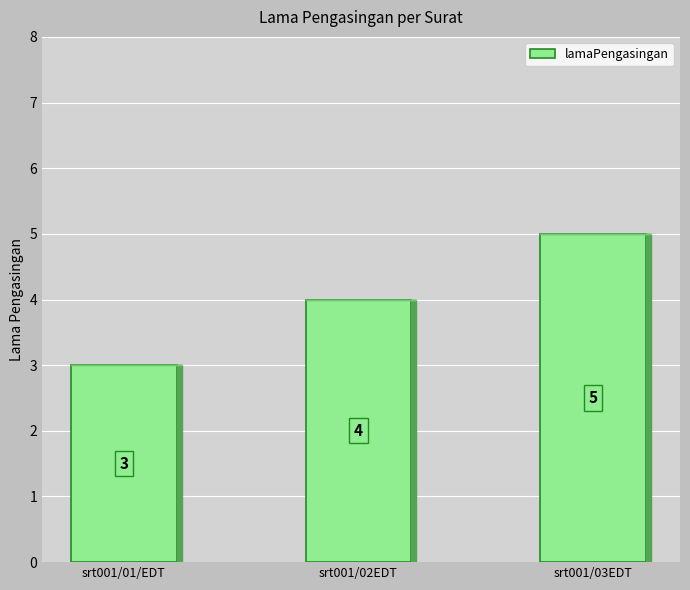

Reading left to right, what are all the values shown in this chart?

3	4	5